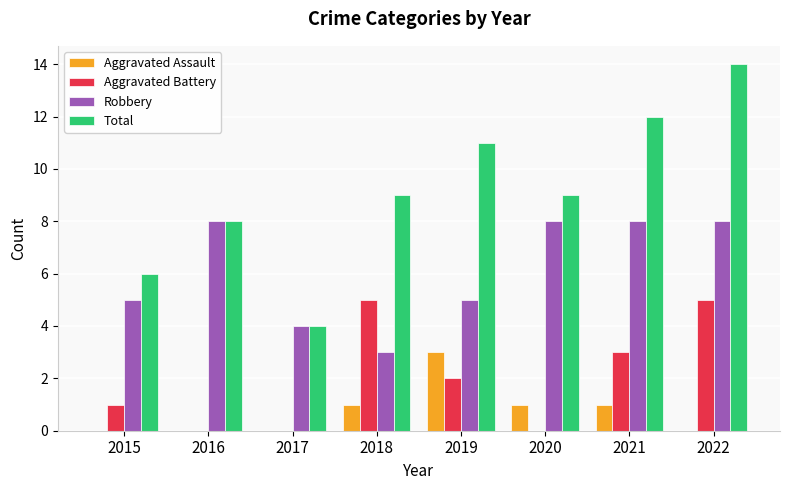

What is the sum of the Robbery values at 2021 and 2019?

13